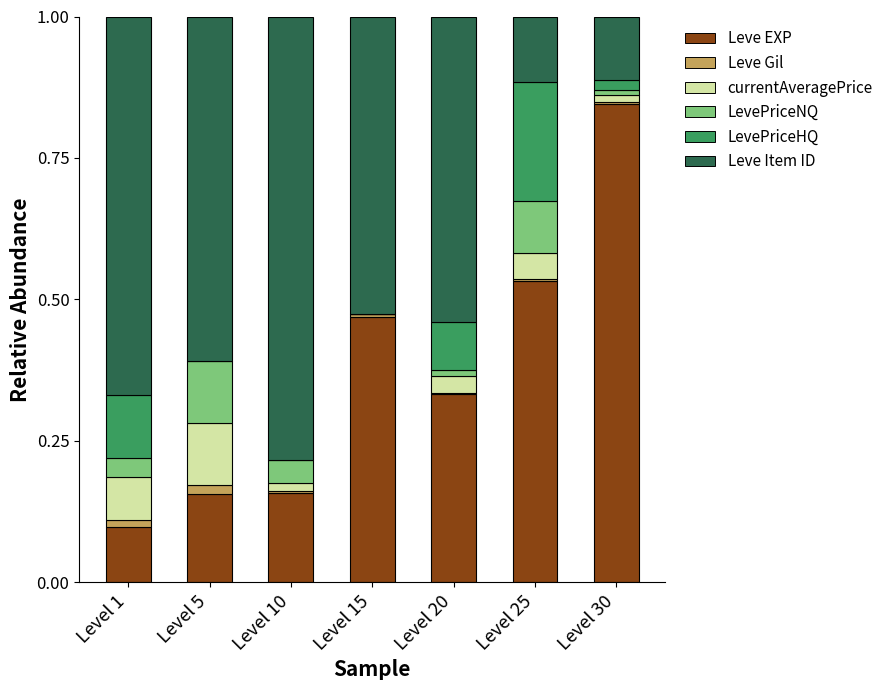

What is the sum of all Leve EXP values?

2.6